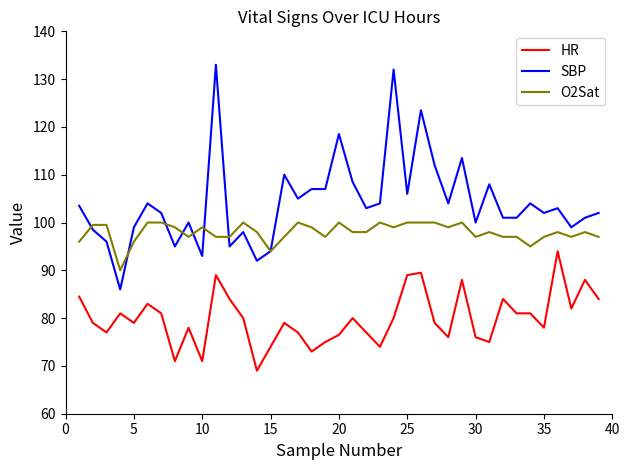

Which series has the largest range (max minus min)?

SBP